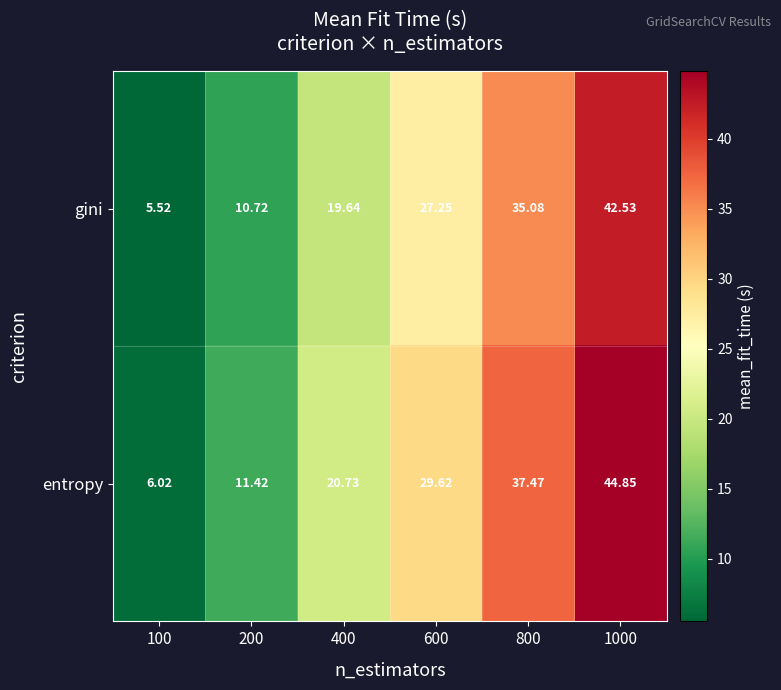

At how many categories does at least one series exceed 39?

1